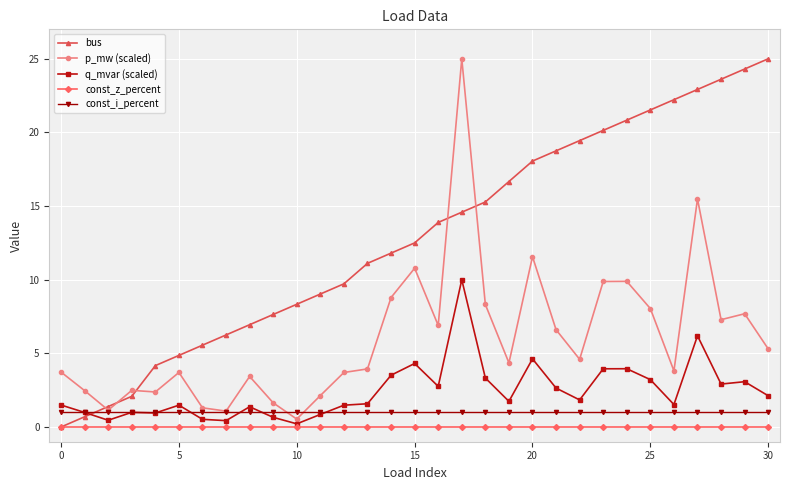

Which series has the largest total across all categories?

bus